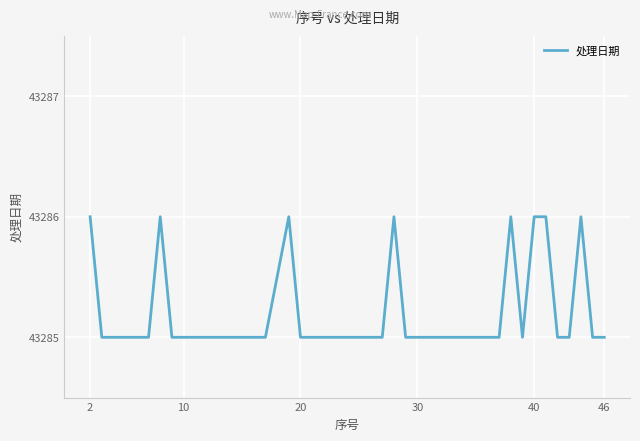

What is the smallest value displayed?

43285